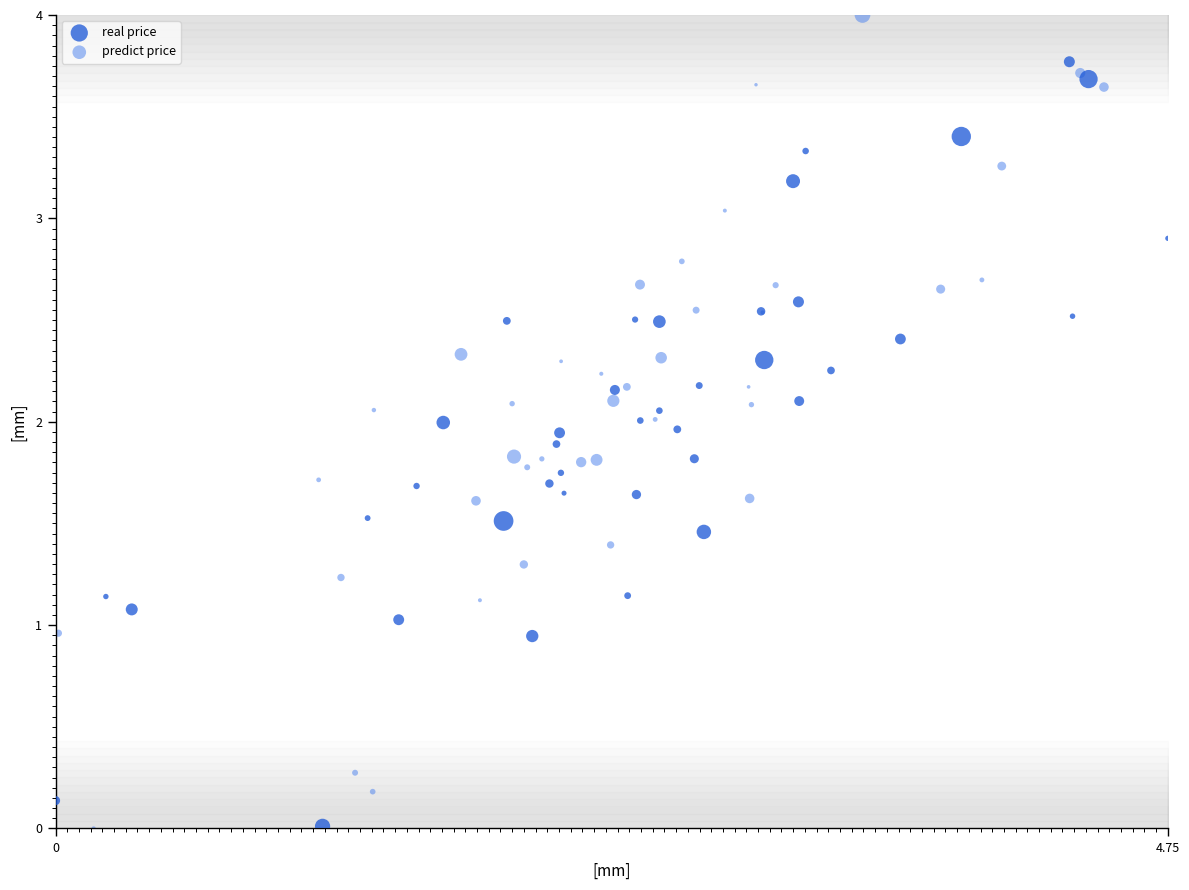

Which series reaches the maximum Y coordinate?

predict price